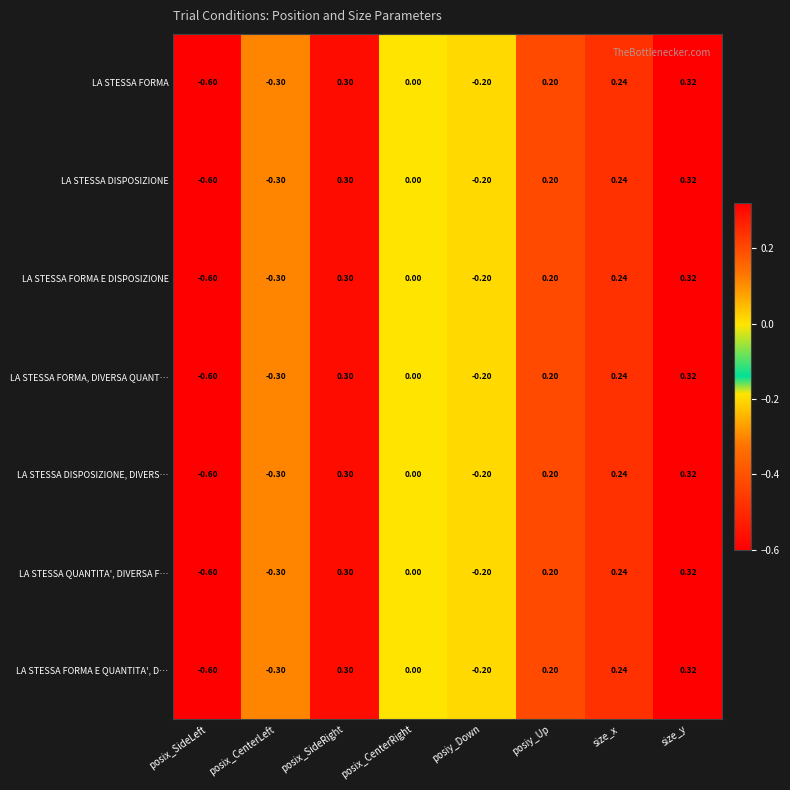

At which label is LA STESSA FORMA E DISPOSIZIONE closest to 0?

posix_CenterRight